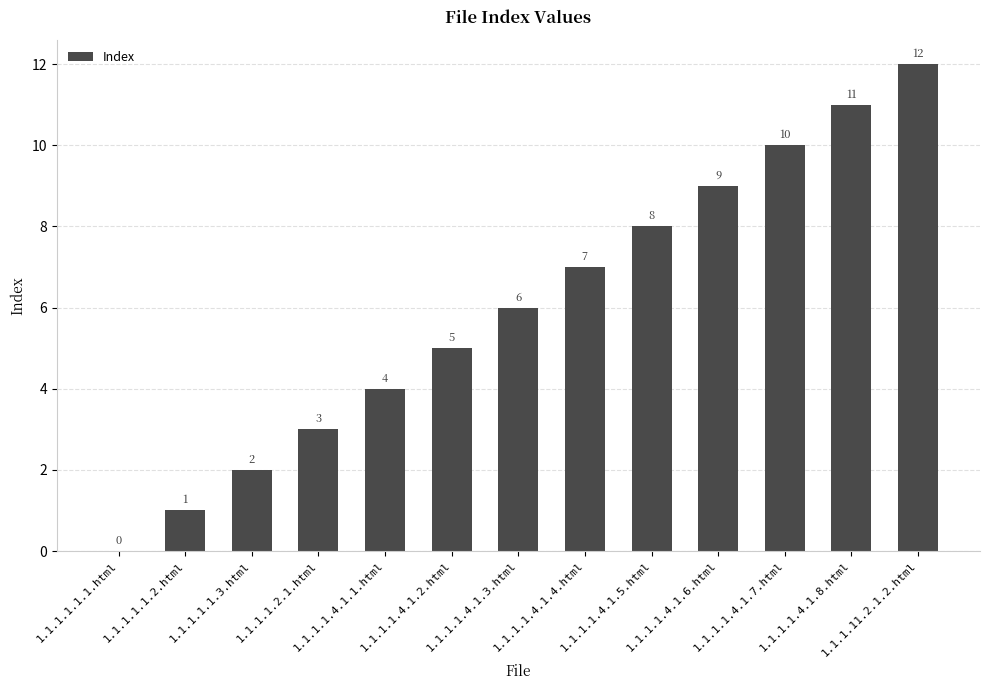

What is the sum of the values at 1.1.1.1.1.3.html and 1.1.1.1.4.1.6.html?

11